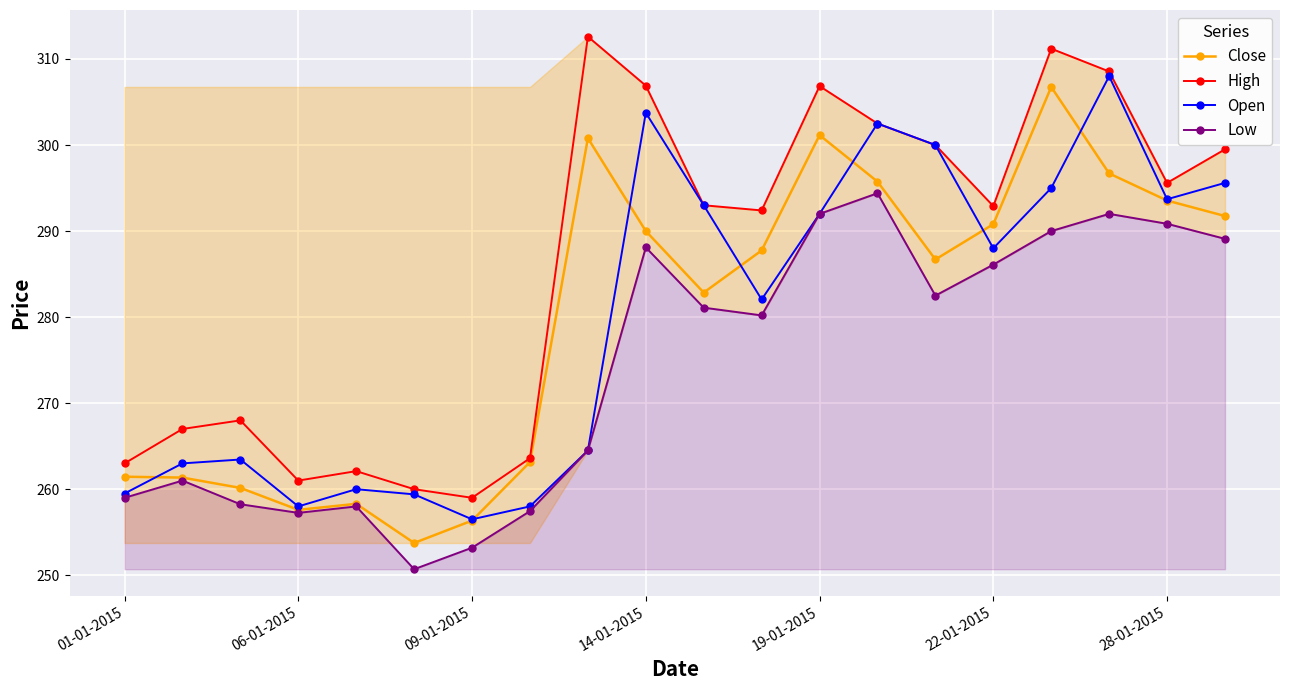

True or false: High has a value of 302.5 at 13.

True